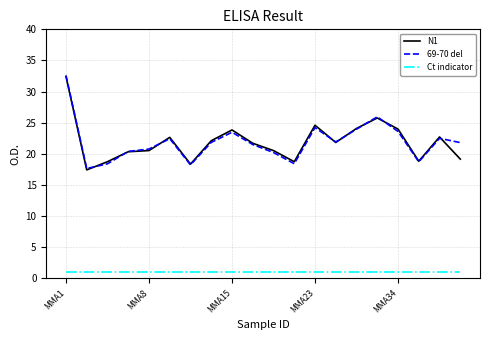

True or false: N1 and Ct indicator intersect in this chart.

False